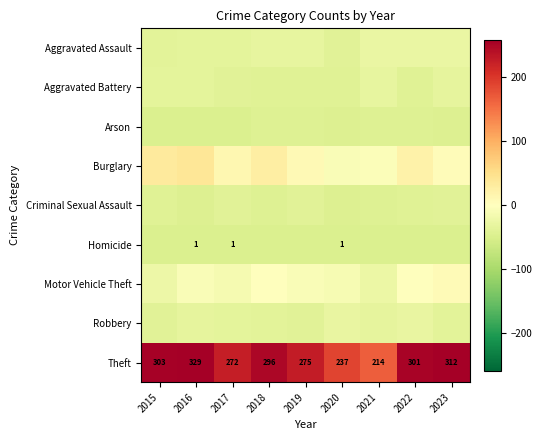

What is the difference between the second highest and minimum values in the Criminal Sexual Assault series?

7.0